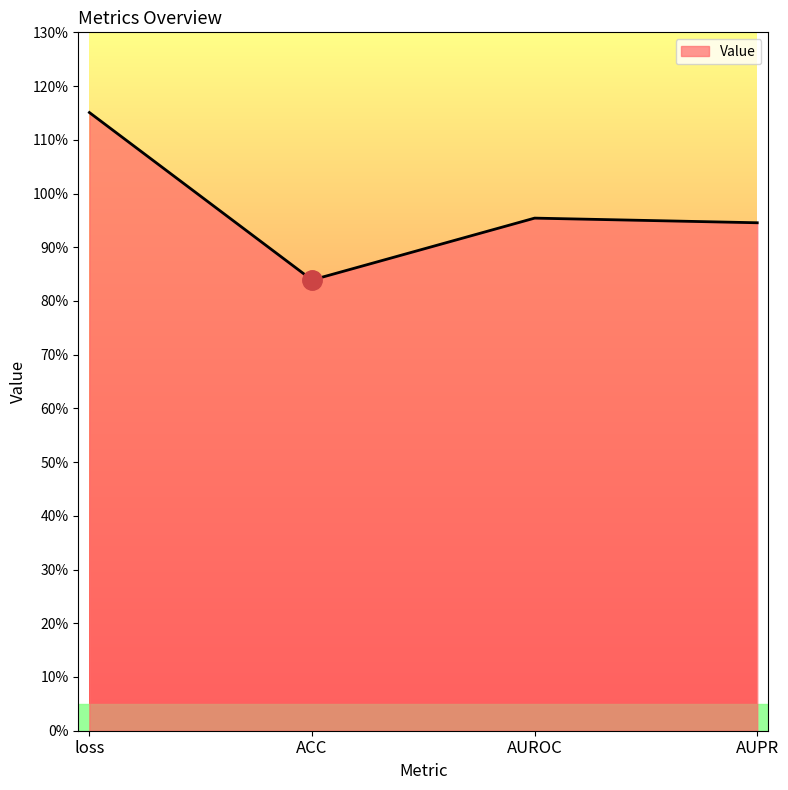

Which has a higher value, AUROC or loss?

loss